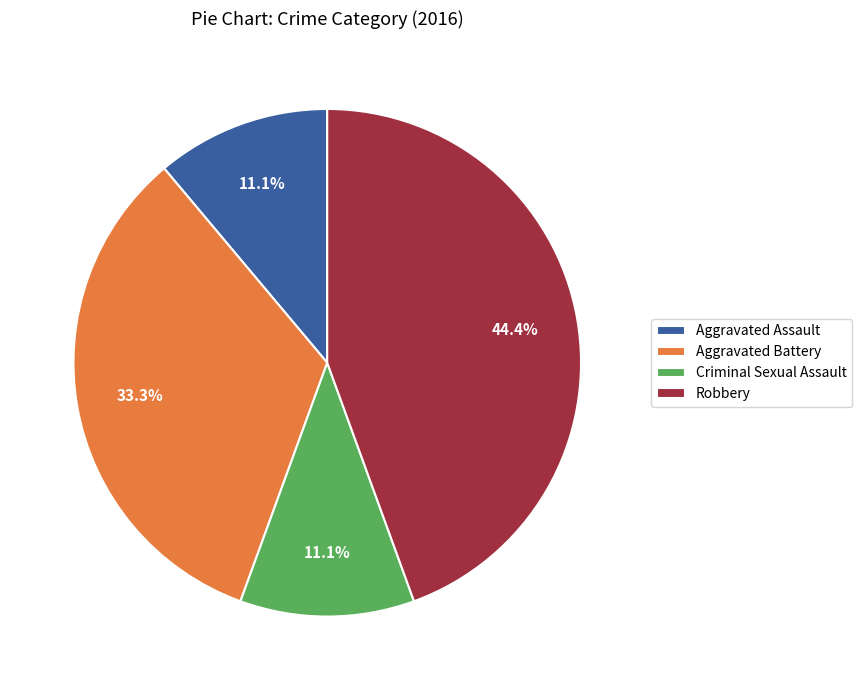

What percentage do Criminal Sexual Assault and Aggravated Battery together represent?

44.4%